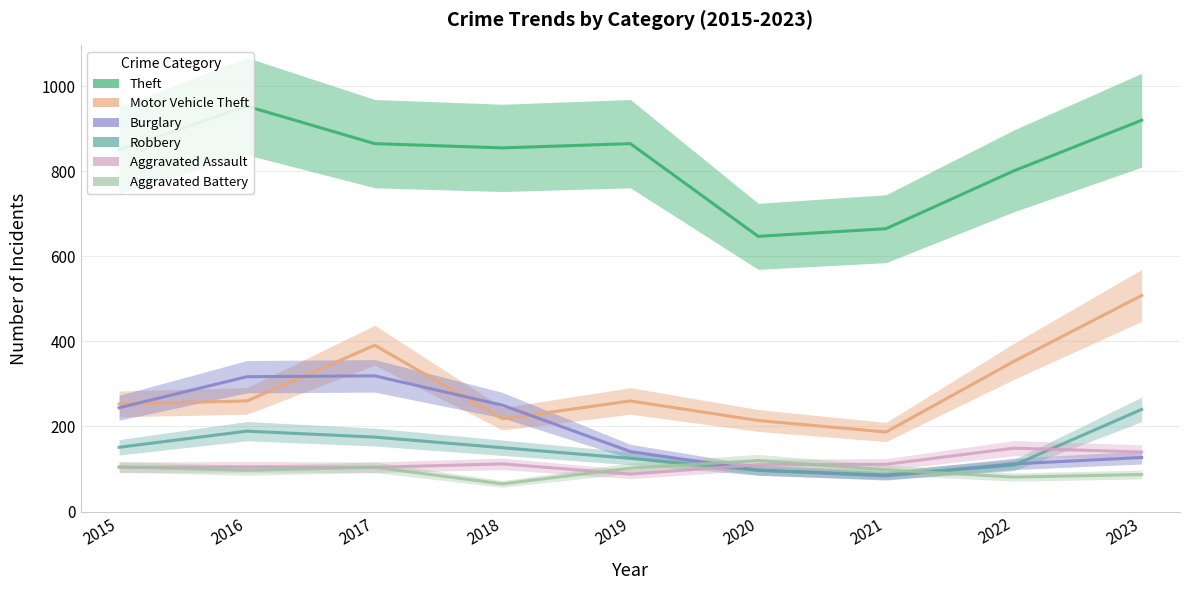

What is the difference between the second highest and minimum values in the Theft series?

273